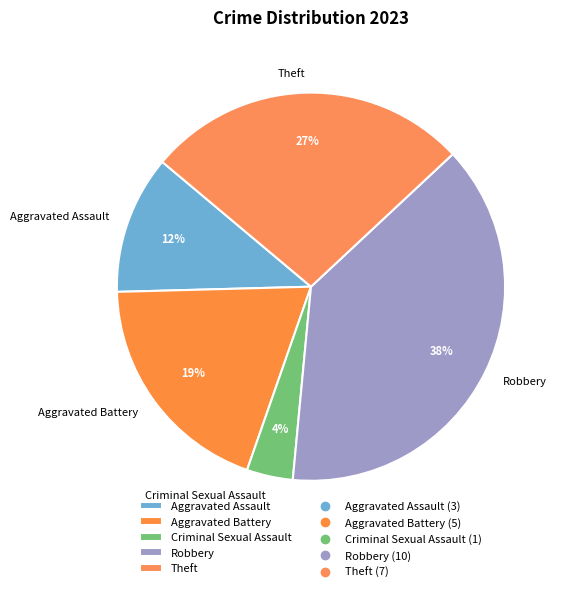

To the nearest percent, what is the combined percentage of Aggravated Battery and Aggravated Assault?

31%